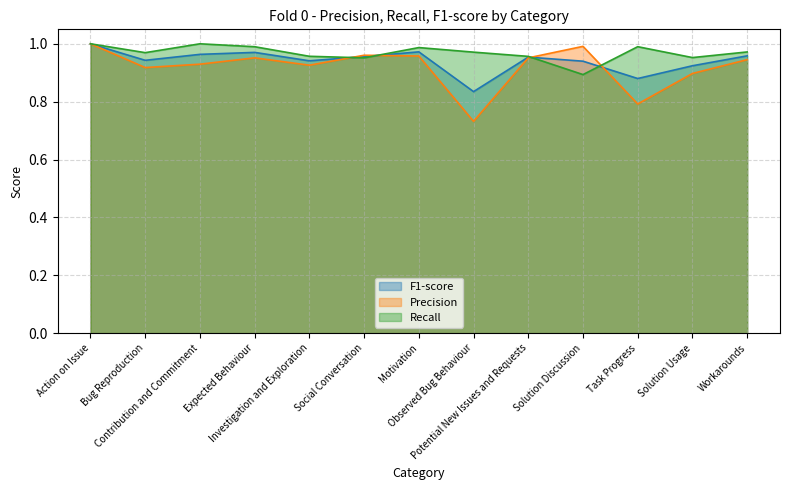

What value does the Precision series have at Solution Usage?

0.9